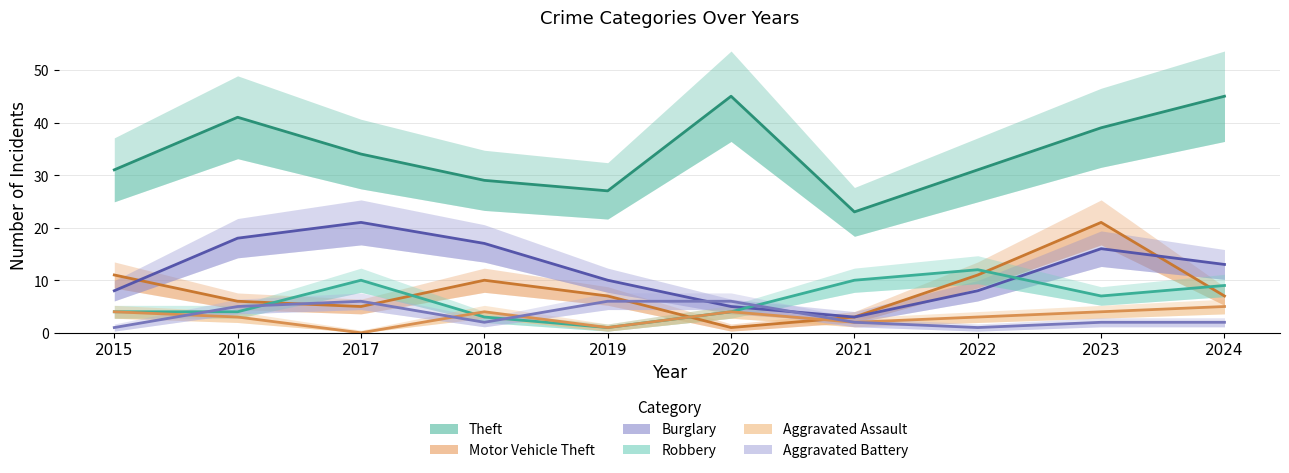

Where does the Theft series first go above 34?

2016